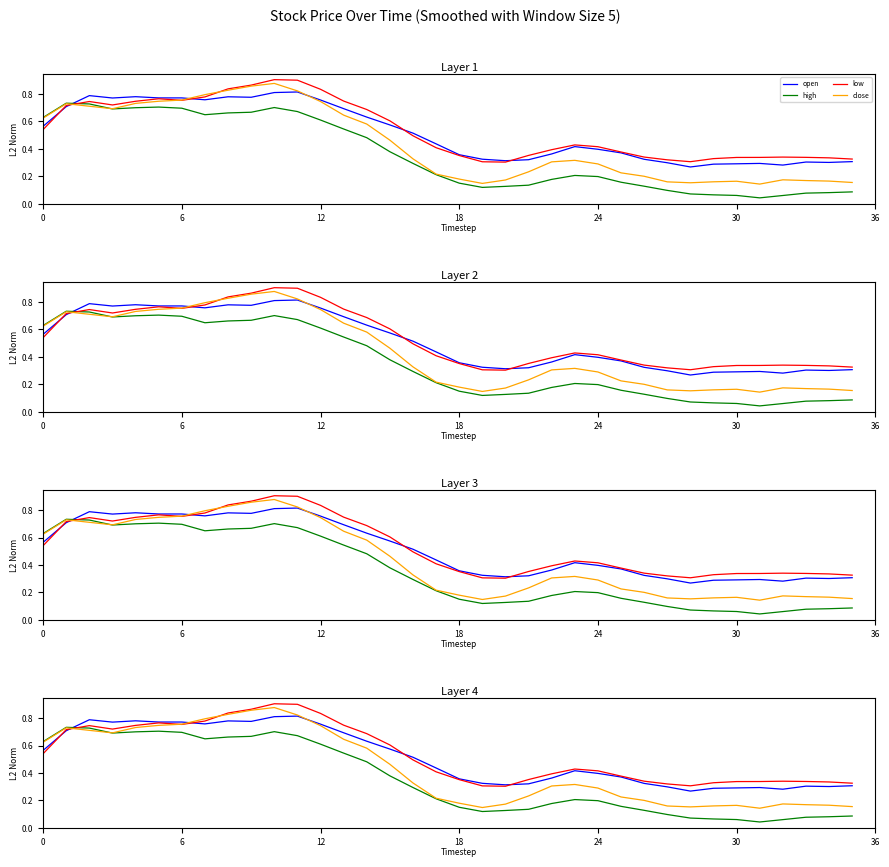

Does the chart display data point markers on the line(s)?

No